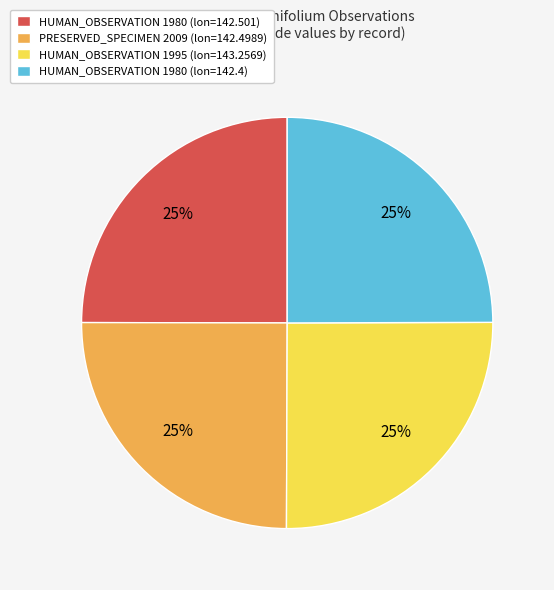

True or false: HUMAN_OBSERVATION 1995 (lon=143.2569) accounts for 35% of the total.

False